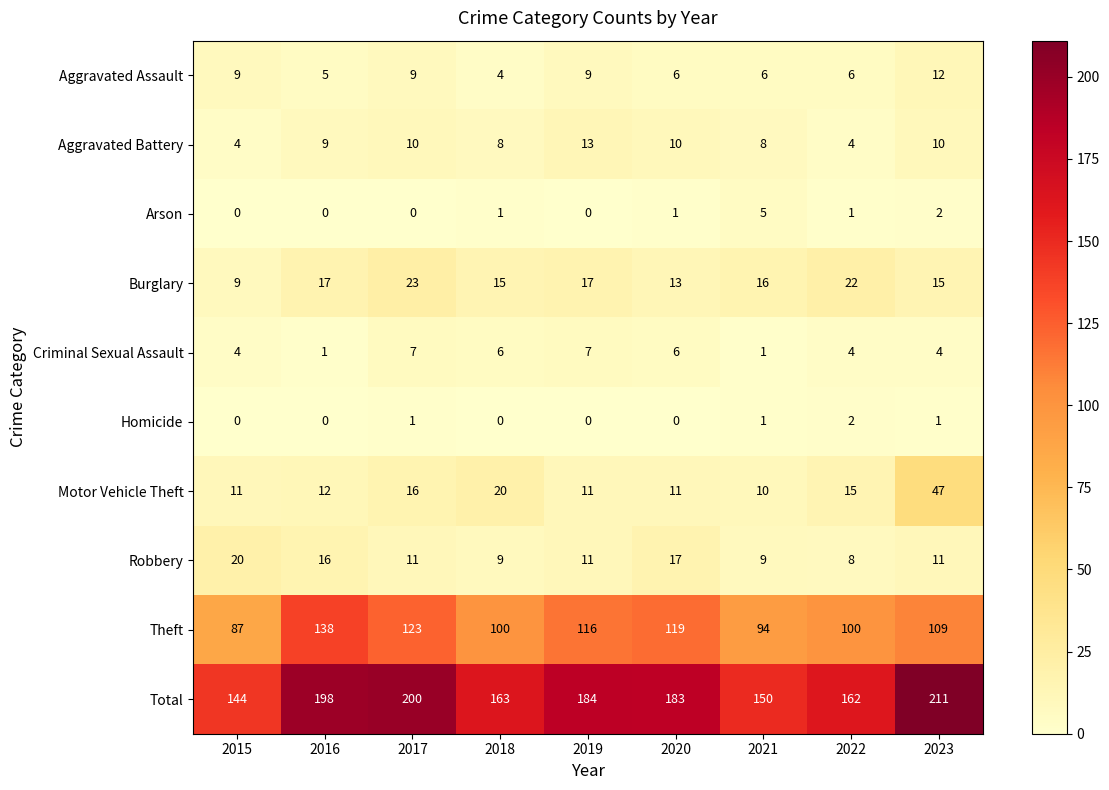

At 2018, list the series in order from smallest to largest.

Homicide, Arson, Aggravated Assault, Criminal Sexual Assault, Aggravated Battery, Robbery, Burglary, Motor Vehicle Theft, Theft, Total